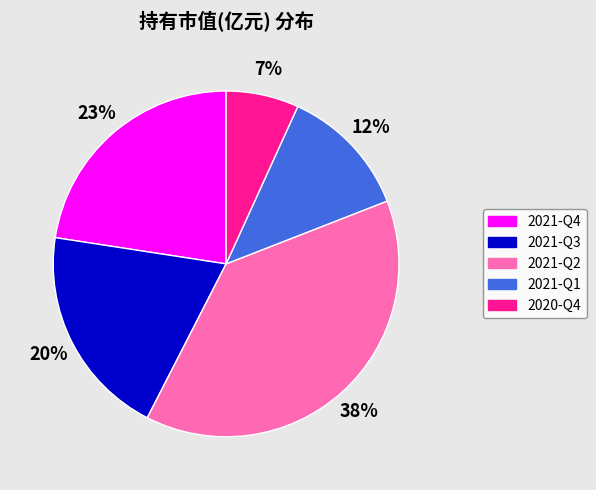

The 2021-Q2 slice represents 29% of the pie. True or false?

False